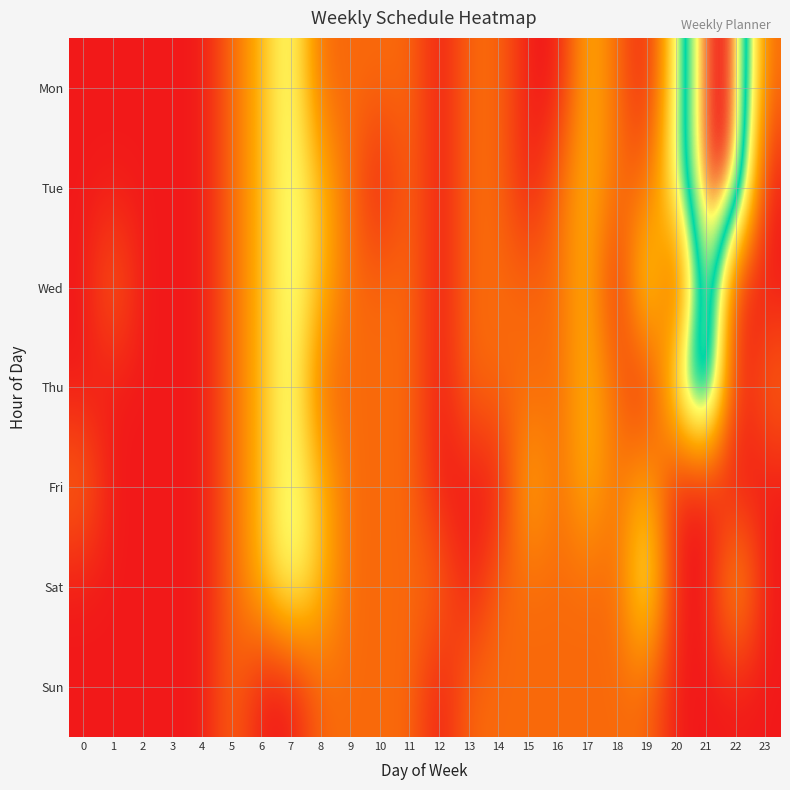

Reading right to left, transcribe all the data shown in this chart.

Mon: 23=1	22=5	21=5	20=3	19=0	18=1	17=2	16=0	15=0	14=1	13=1	12=0	11=1	10=1	9=1	8=1	7=3	6=2	5=1	4=0	3=0	2=0	1=0	0=0
Tue: 23=0	22=5	21=5	20=3	19=1	18=1	17=2	16=1	15=0	14=1	13=1	12=0	11=1	10=0	9=1	8=2	7=3	6=2	5=1	4=0	3=0	2=0	1=0	0=0
Wed: 23=0	22=0	21=5	20=0	19=3	18=0	17=2	16=1	15=1	14=1	13=1	12=0	11=1	10=1	9=1	8=2	7=3	6=2	5=1	4=0	3=0	2=0	1=1	0=0
Thu: 23=1	22=0	21=5	20=3	19=0	18=1	17=2	16=1	15=1	14=1	13=1	12=0	11=1	10=1	9=1	8=1	7=3	6=2	5=1	4=0	3=0	2=0	1=0	0=0
Fri: 23=0	22=0	21=0	20=0	19=2	18=1	17=2	16=1	15=2	14=0	13=0	12=0	11=1	10=1	9=1	8=2	7=3	6=2	5=1	4=0	3=0	2=0	1=0	0=1
Sat: 23=0	22=2	21=0	20=0	19=3	18=1	17=1	16=1	15=1	14=1	13=0	12=1	11=1	10=1	9=1	8=2	7=3	6=2	5=1	4=0	3=0	2=0	1=0	0=0
Sun: 23=0	22=0	21=0	20=0	19=1	18=1	17=1	16=1	15=1	14=1	13=1	12=0	11=1	10=1	9=1	8=1	7=0	6=0	5=1	4=0	3=0	2=0	1=0	0=0